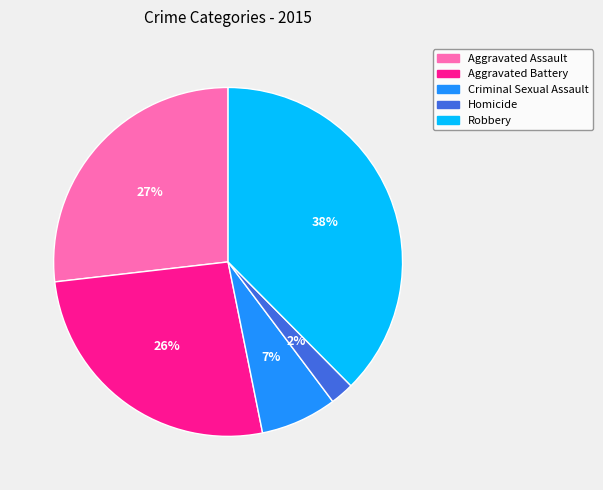

Count the number of slices in the pie.

5